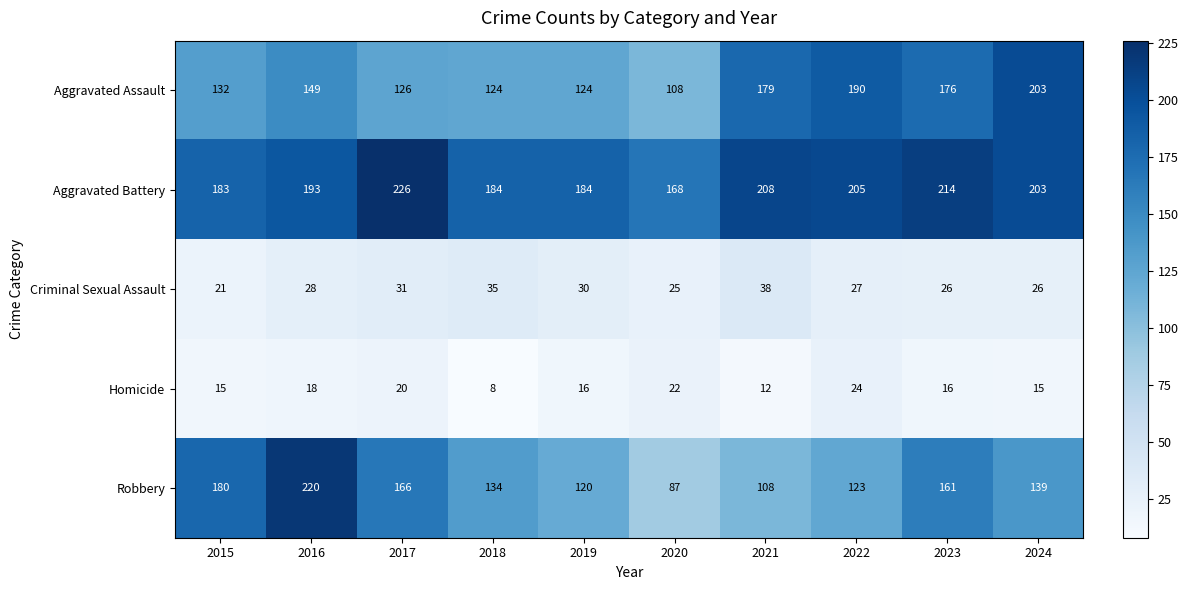

List the series in order of their peak value, lowest first.

Homicide, Criminal Sexual Assault, Aggravated Assault, Robbery, Aggravated Battery